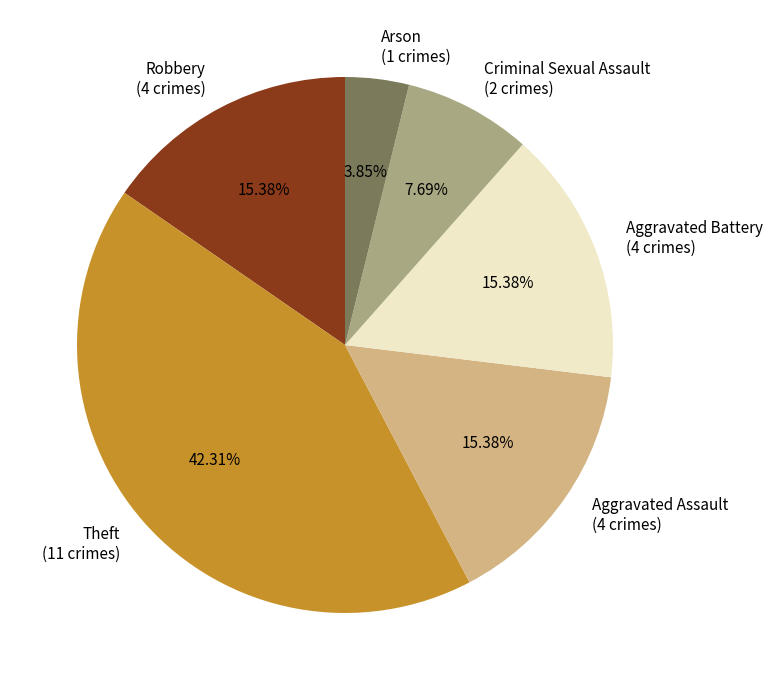

What percentage is the Robbery slice, to the nearest percent?

15%